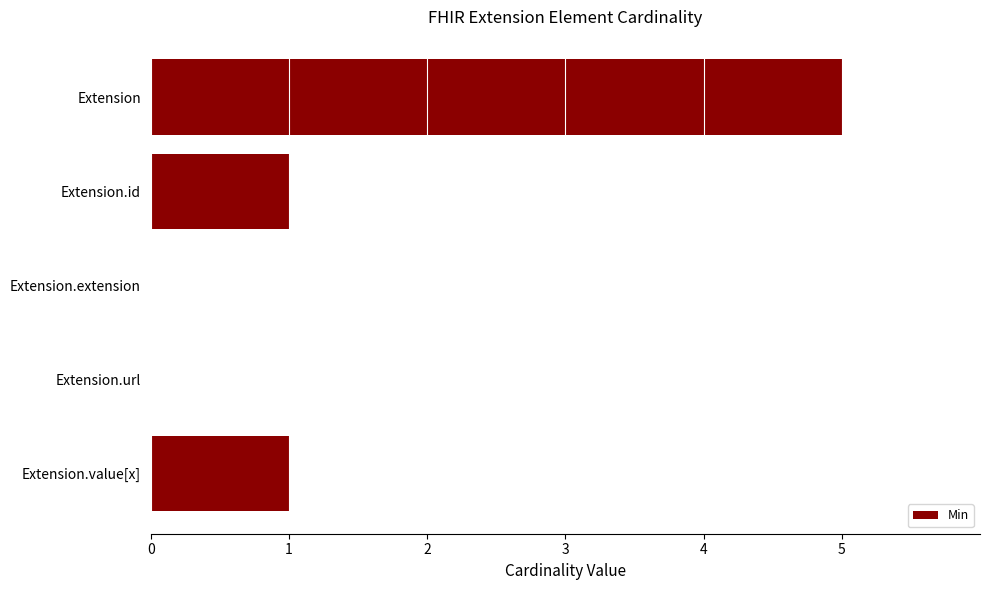

What is the difference between the second highest and second lowest values?

1